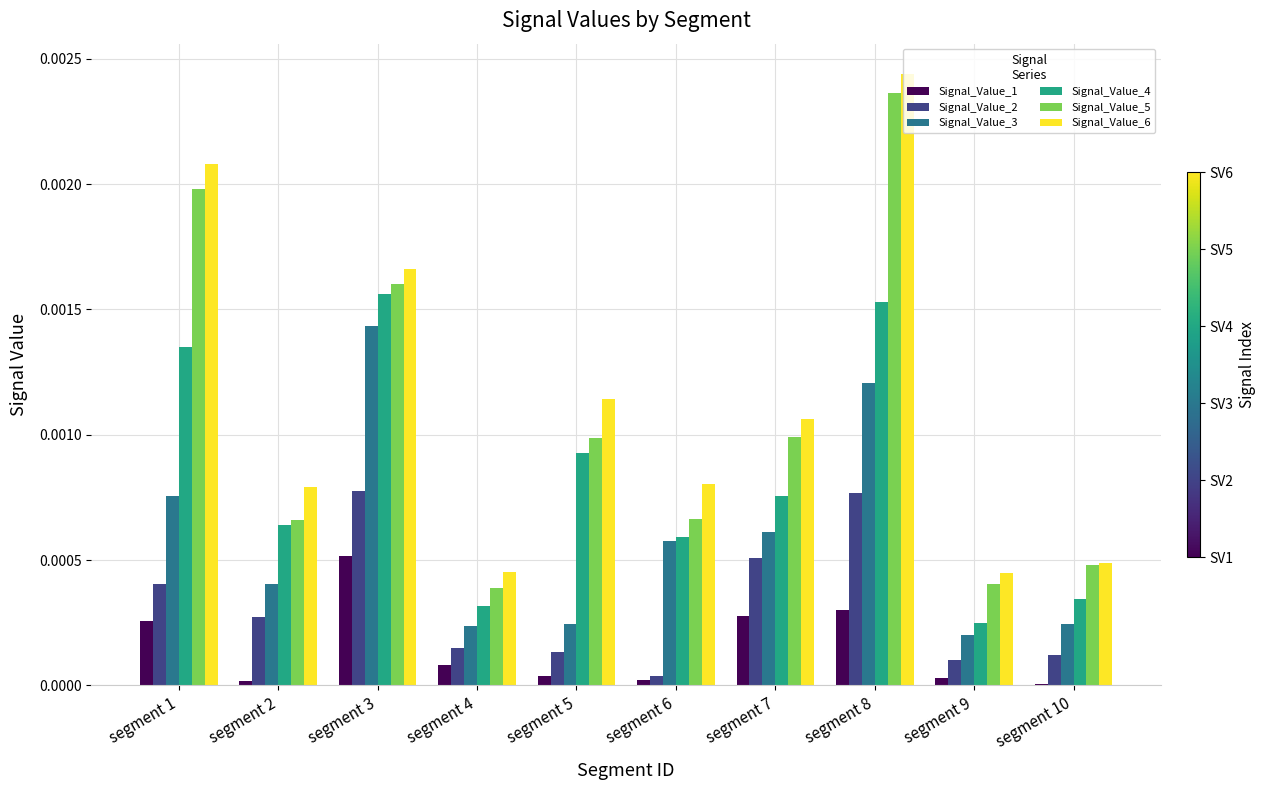

At which category is the sum across all series the highest?

segment 8